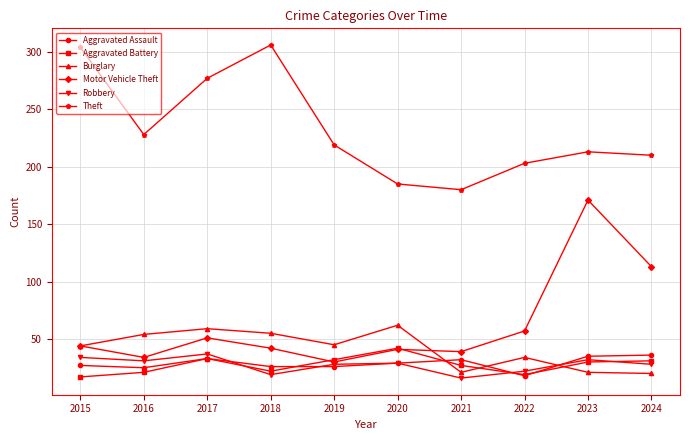

What is the total value across all series at 2020?

388